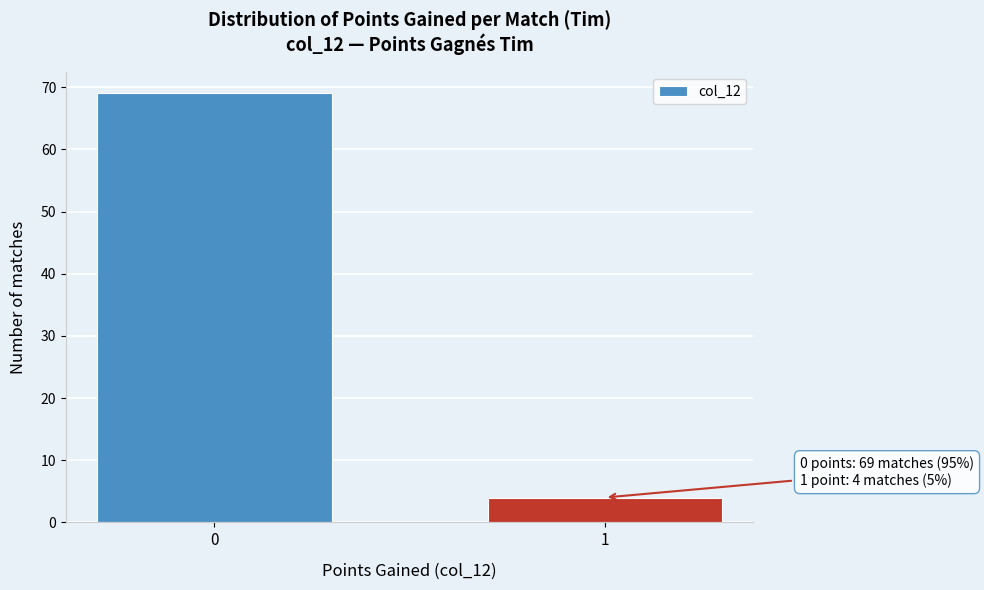

Reading left to right, extract all data points from this chart.

69	4